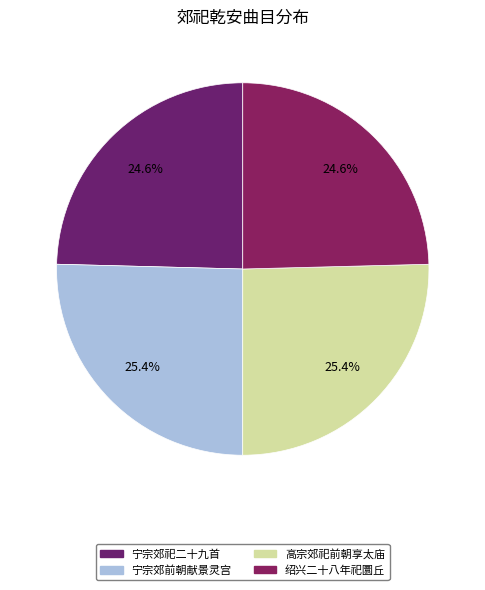

Is there a majority slice in this chart?

No